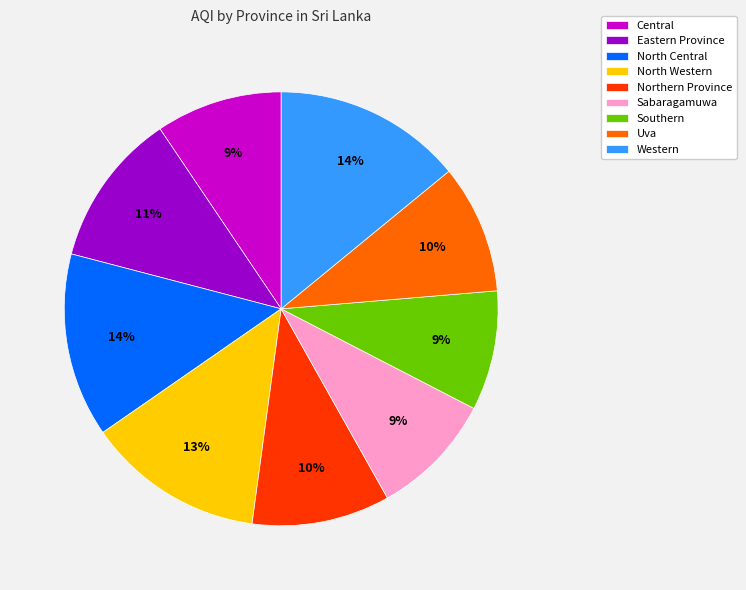

The Eastern Province slice represents 11% of the pie. True or false?

True